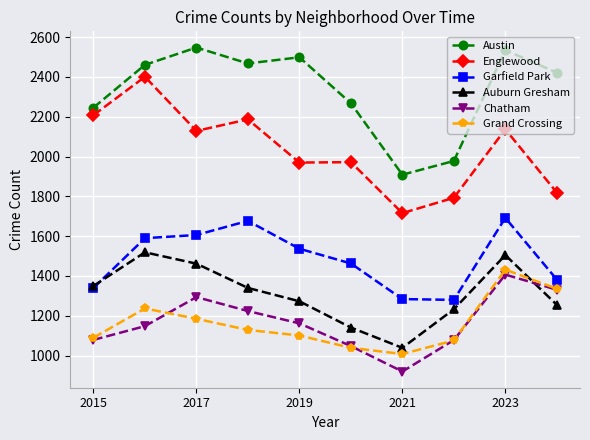

What are all the series names shown in the legend?

Austin, Englewood, Garfield Park, Auburn Gresham, Chatham, Grand Crossing